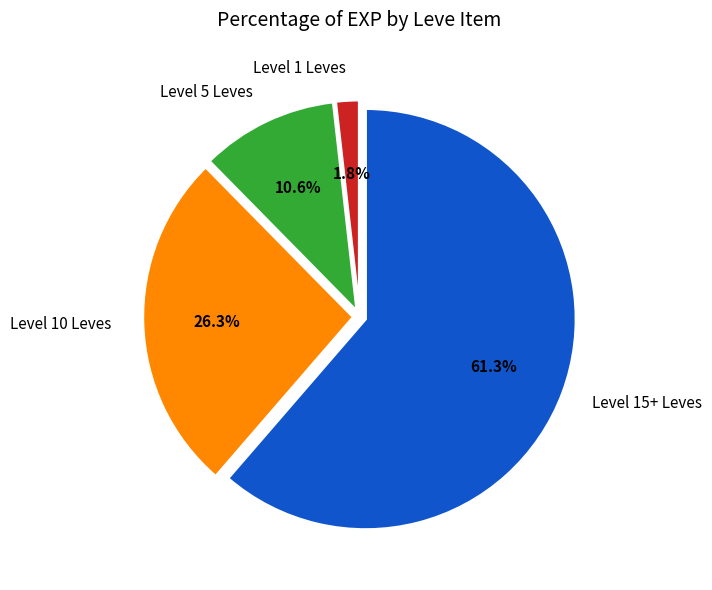

Rank the categories by value from lowest to highest.

Level 1 Leves, Level 5 Leves, Level 10 Leves, Level 15+ Leves